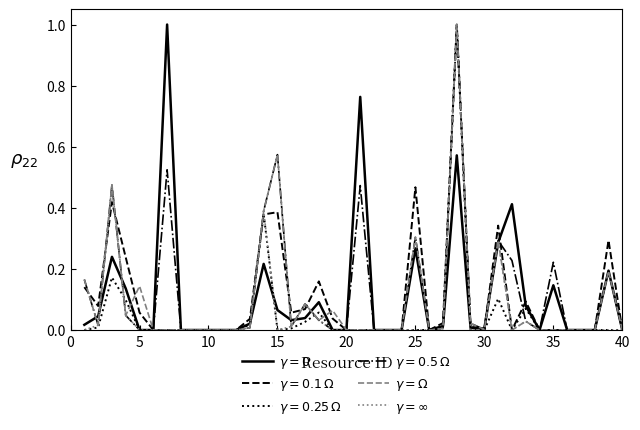

Does the chart have visible grid lines?

No